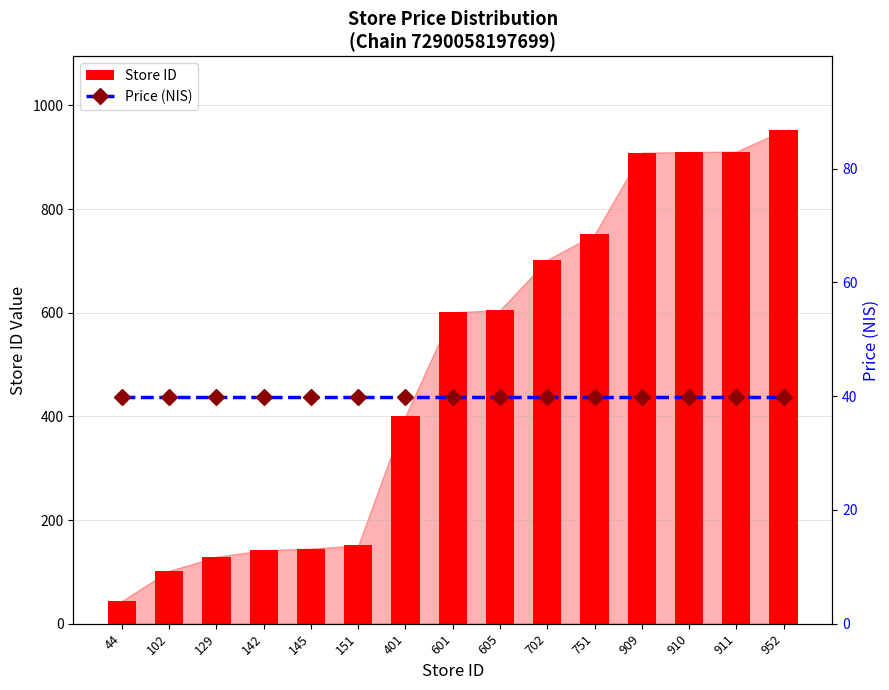

What are all the series names shown in the legend?

Store ID, Price (NIS)